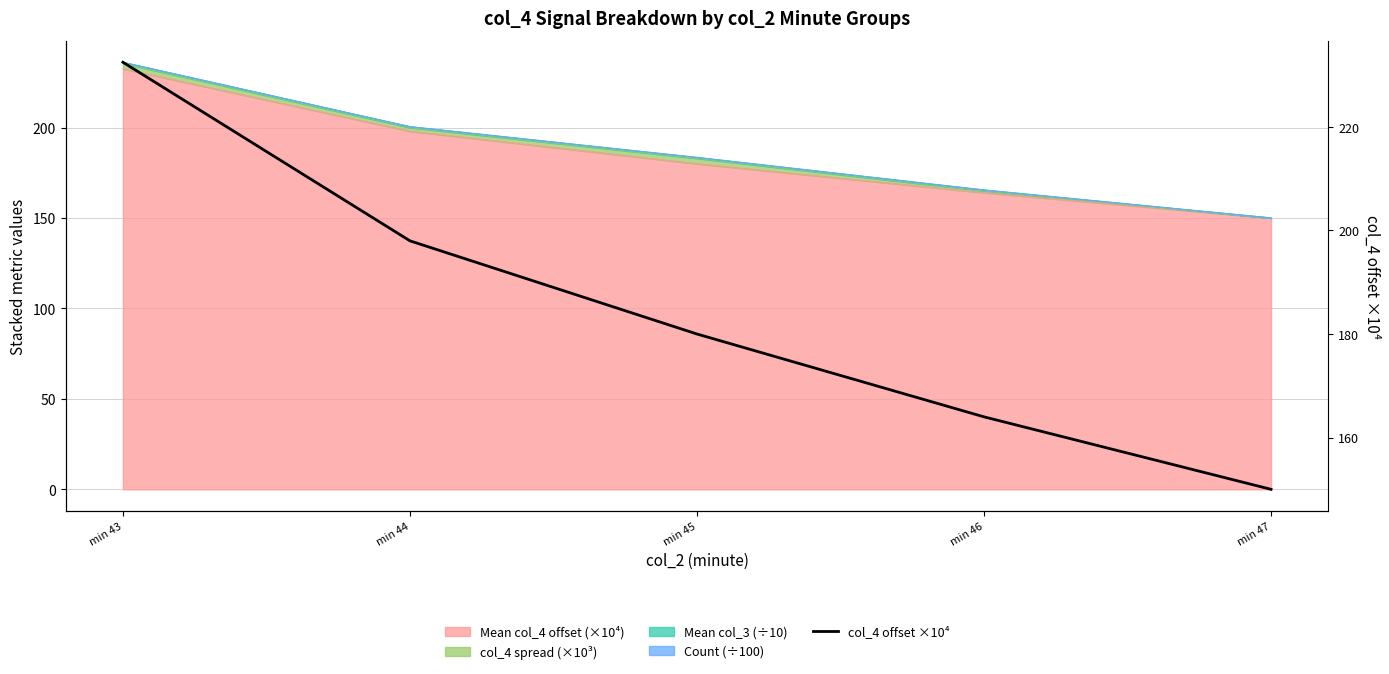

List the labels in order of value, largest first.

min 43, min 44, min 45, min 46, min 47